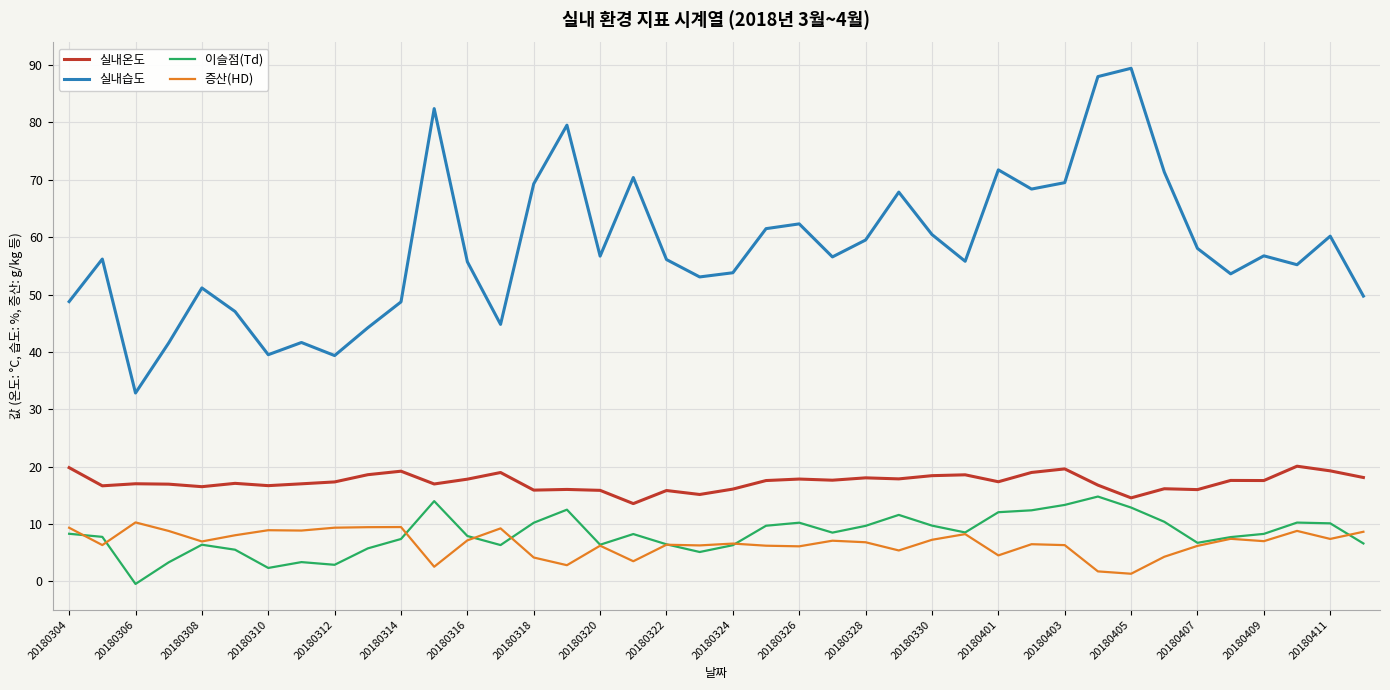

True or false: 실내온도 and 증산(HD) cross at least once.

False